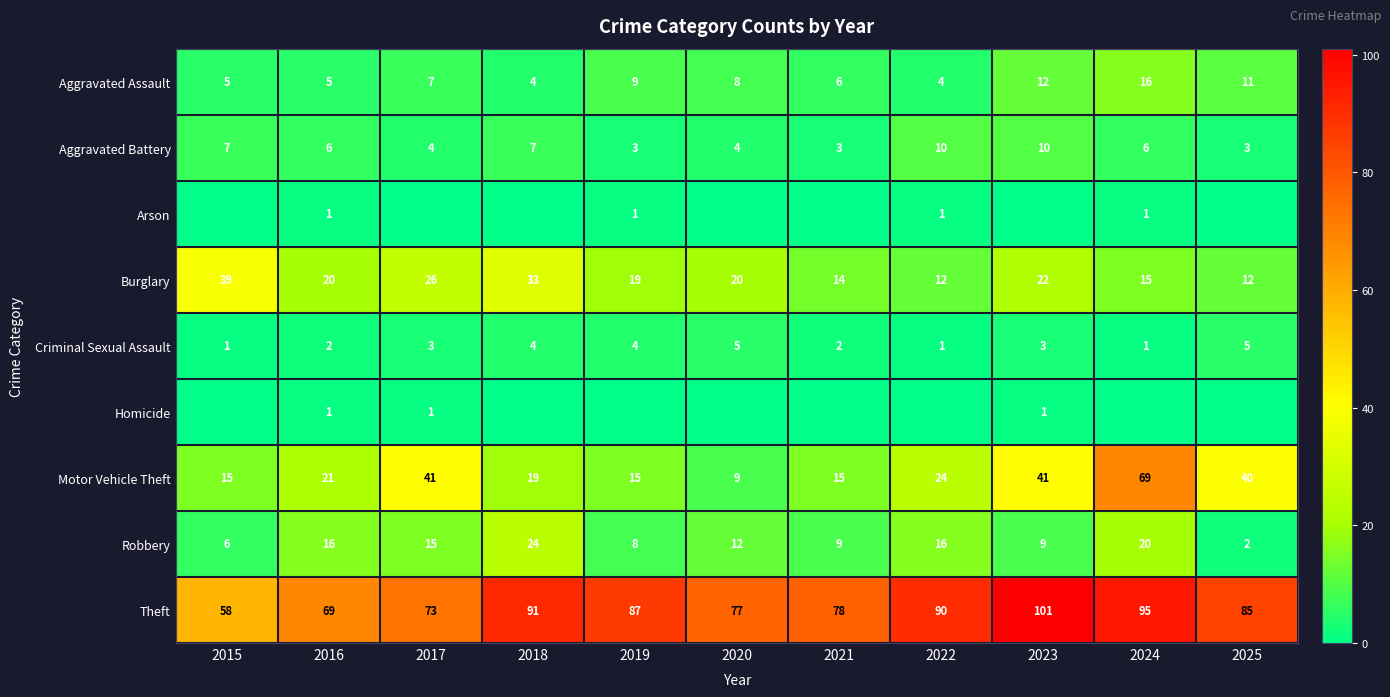

How many values in the Robbery series are below 12?

5